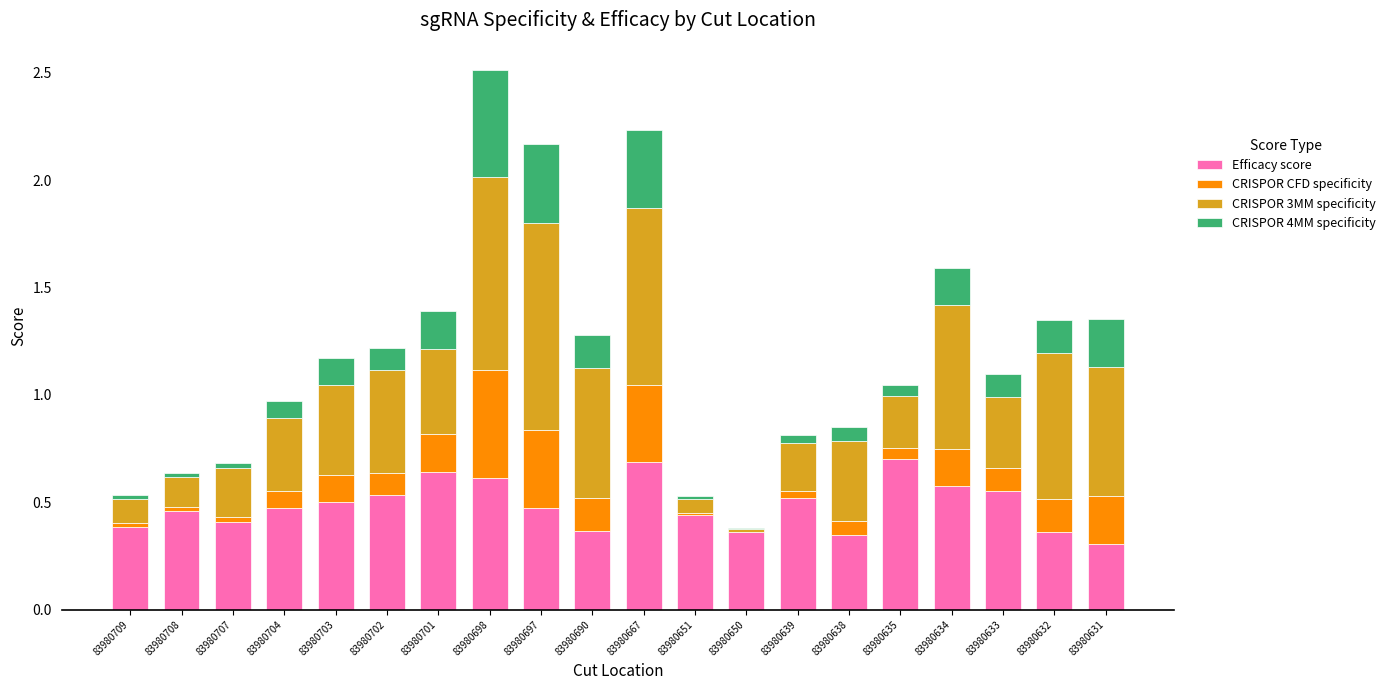

What are all the series names shown in the legend?

Efficacy score, CRISPOR CFD specificity, CRISPOR 3MM specificity, CRISPOR 4MM specificity